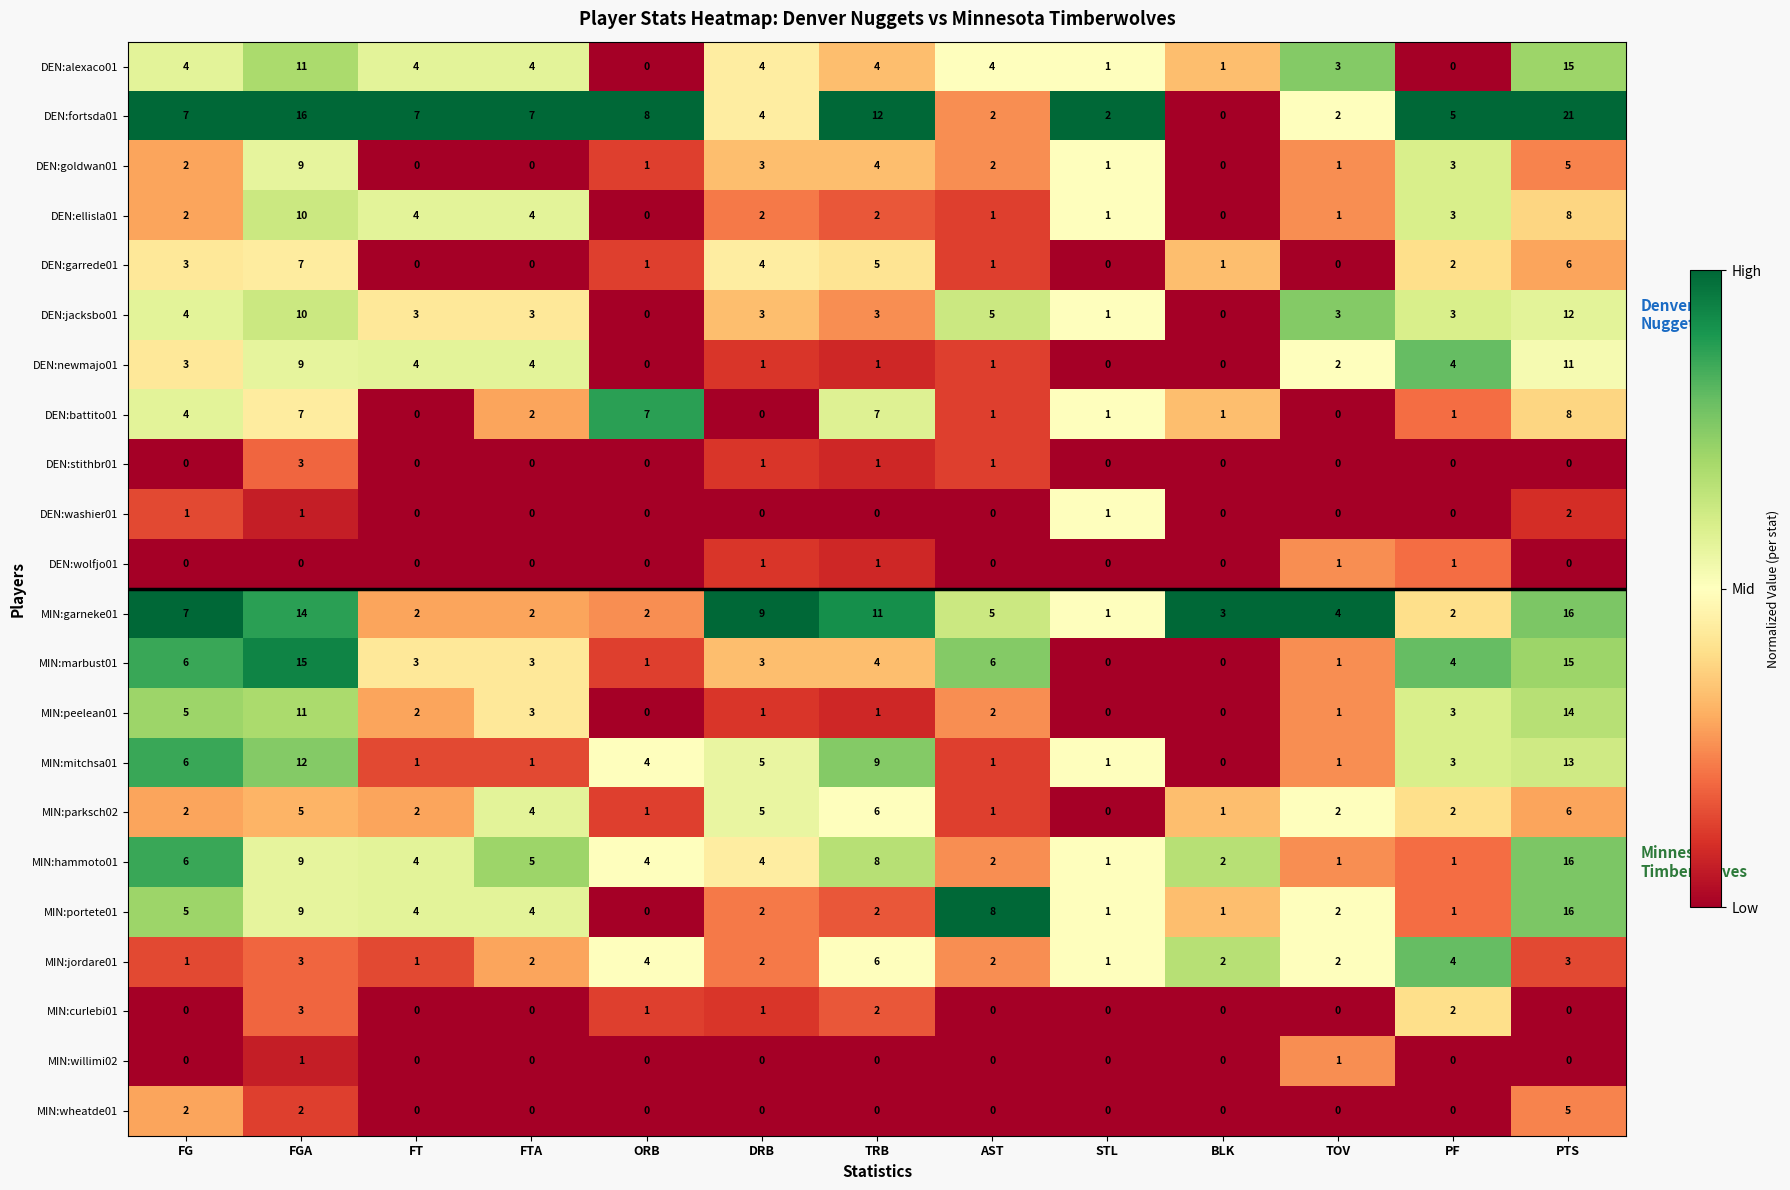

At which category does the chart reach its peak across all series?

PTS